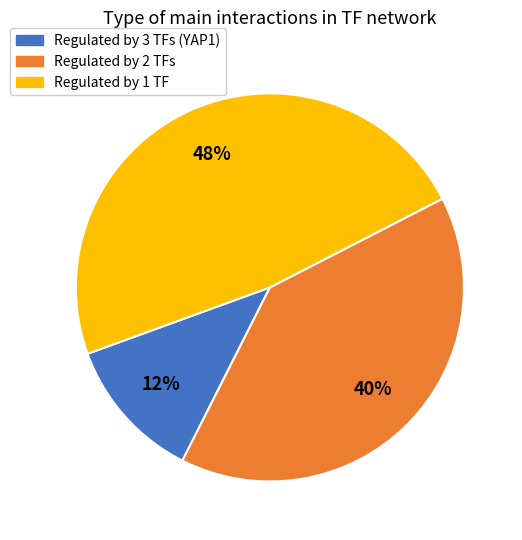

Is there any slice that represents more than half of the pie?

No